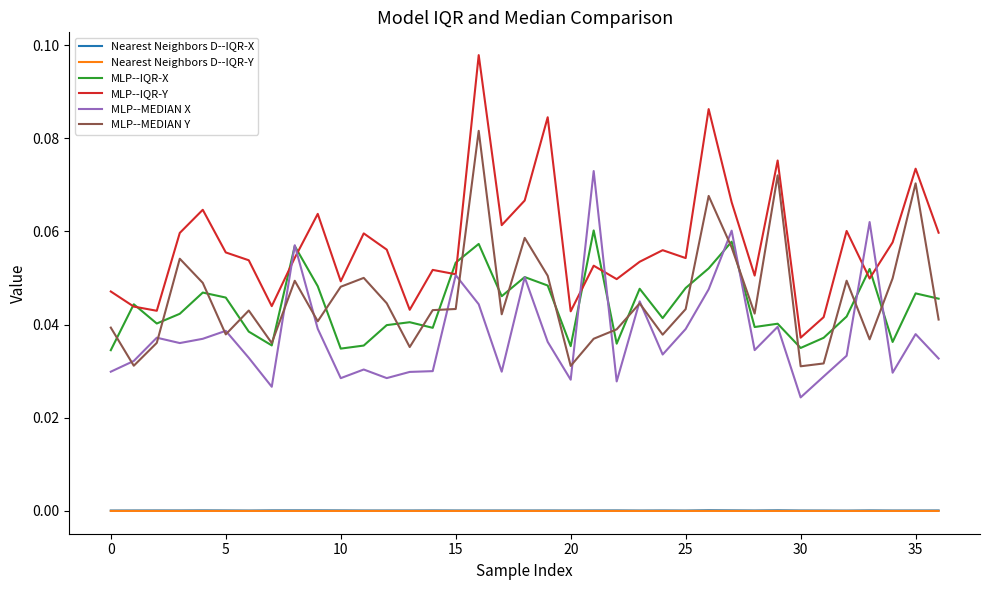

True or false: MLP--MEDIAN X and MLP--IQR-X intersect in this chart.

True